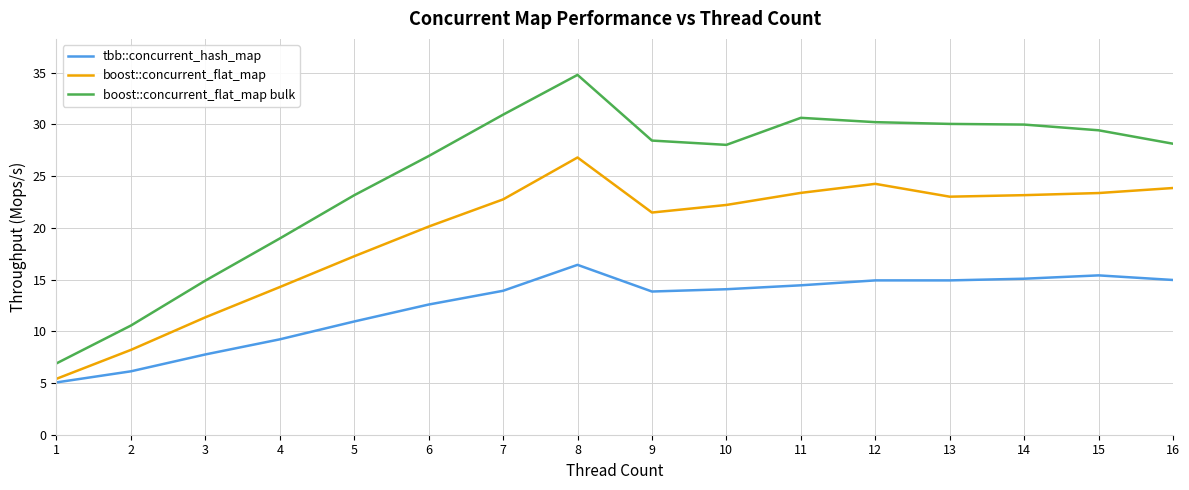

Rank the series at 8 from highest to lowest value.

boost::concurrent_flat_map bulk, boost::concurrent_flat_map, tbb::concurrent_hash_map